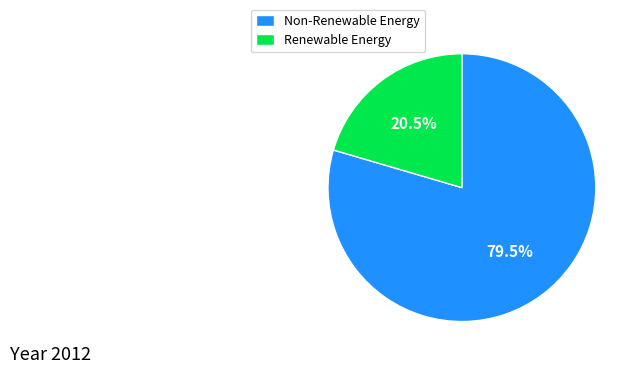

Which category has the biggest portion of the pie?

Non-Renewable Energy